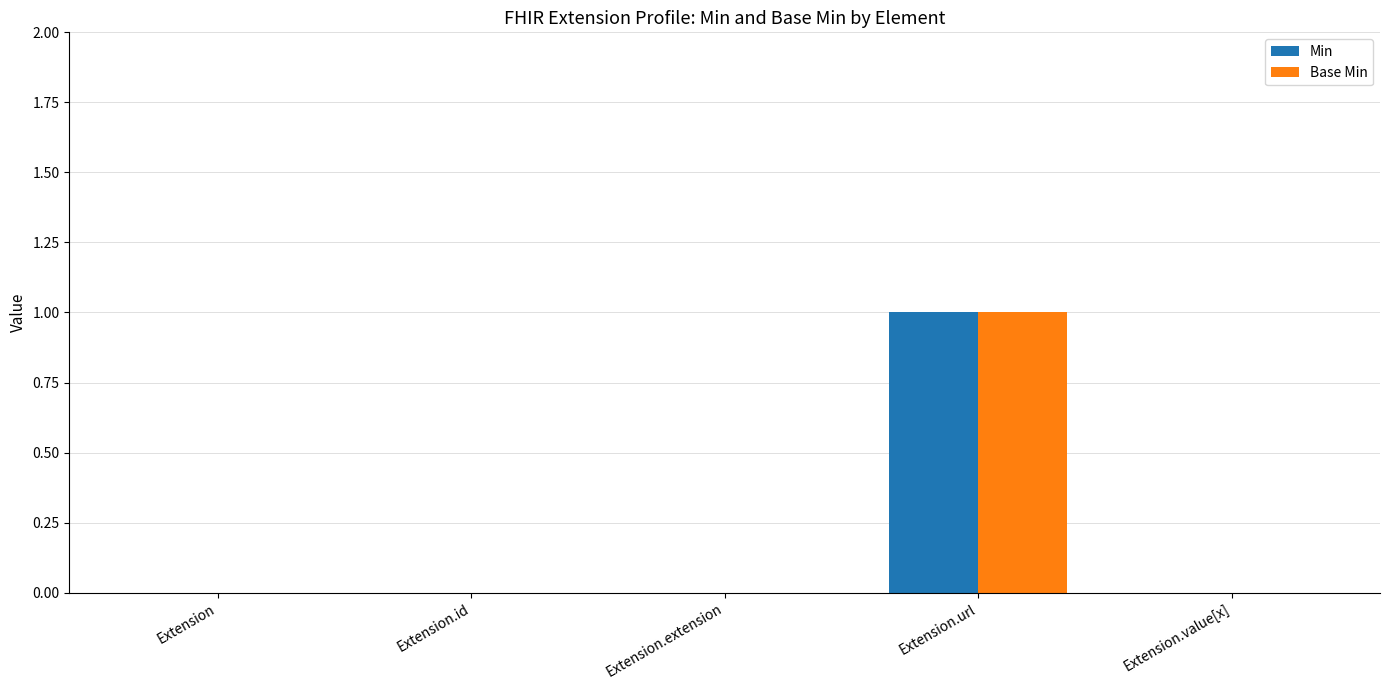

The value of Base Min at Extension.value[x] is 0. True or false?

True